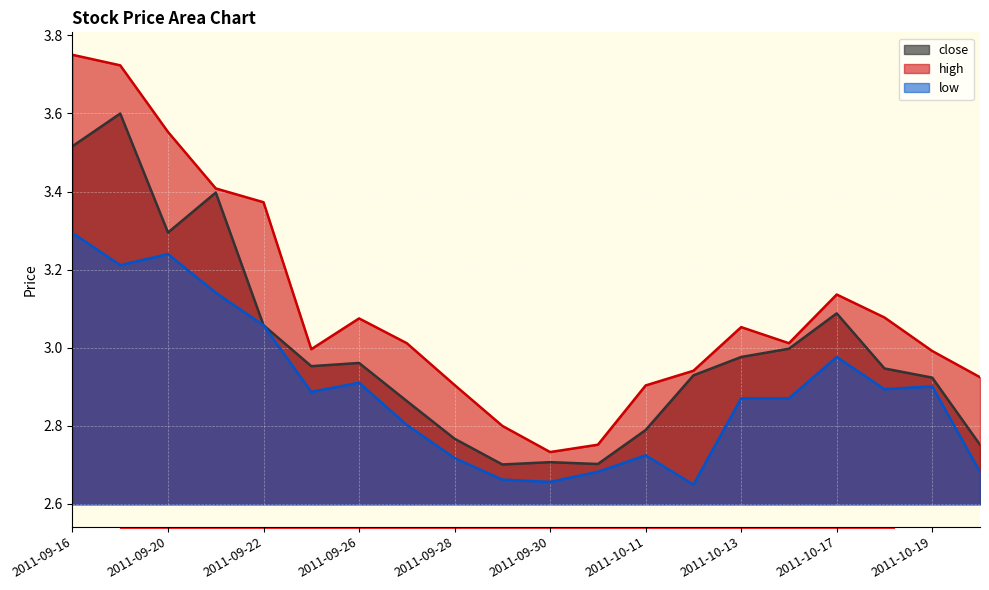

True or false: low and close cross at least once.

False